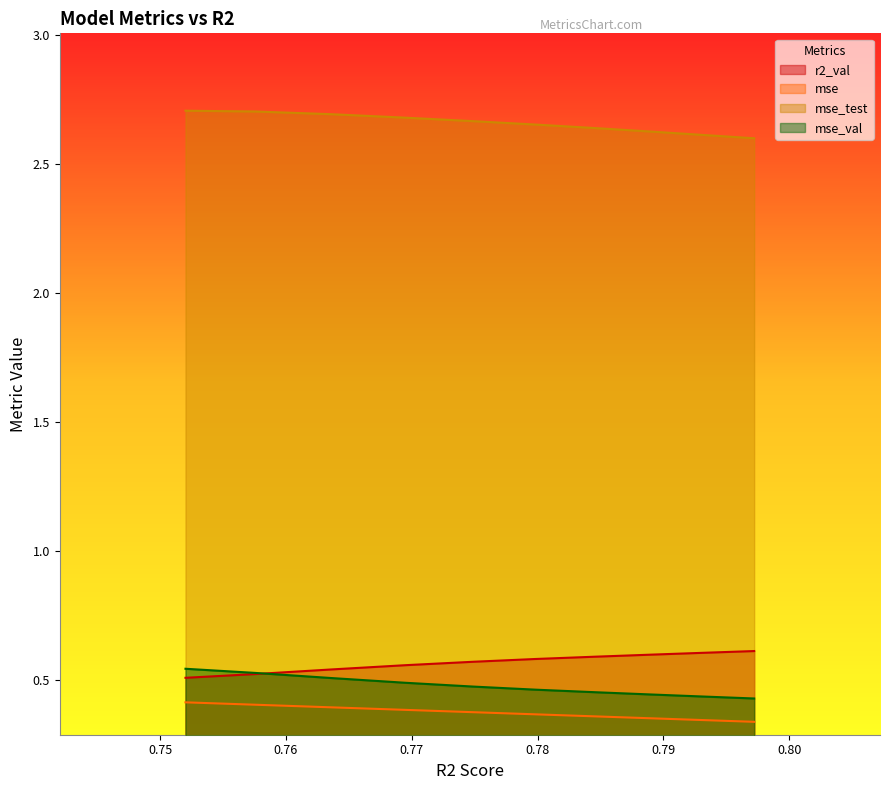

What is the minimum value for mse_val?

0.4